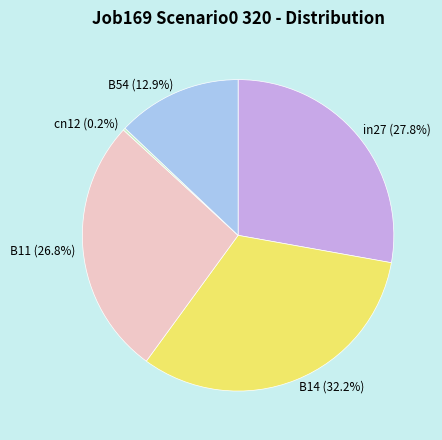

How much of the chart is everything except B54?

87.1%